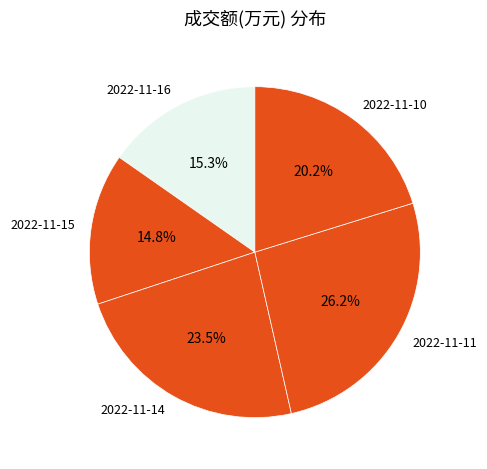

Which has a higher value, 2022-11-10 or 2022-11-11?

2022-11-11